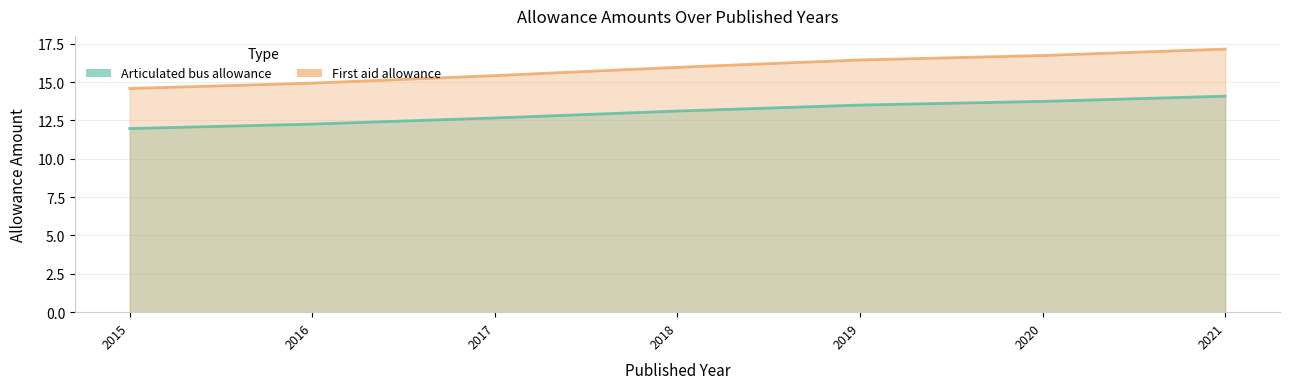

At which label does First aid allowance first exceed 15?

2017